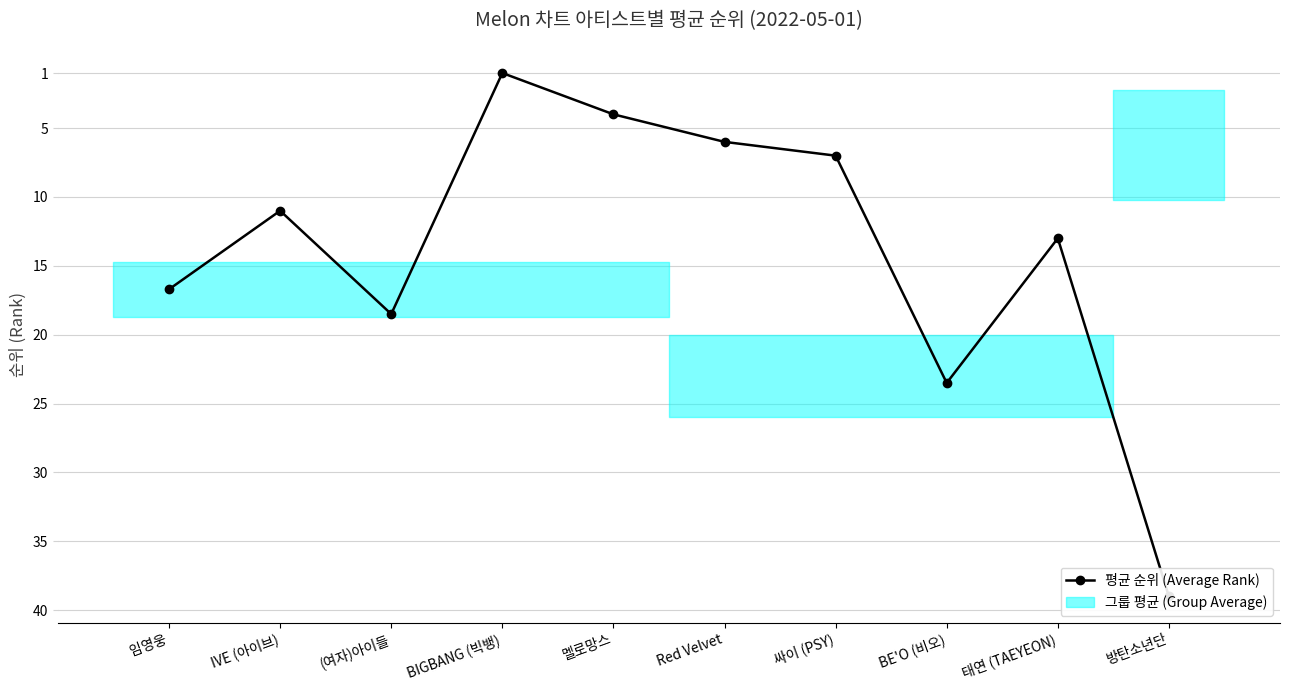

How many lines are shown in the chart?

1